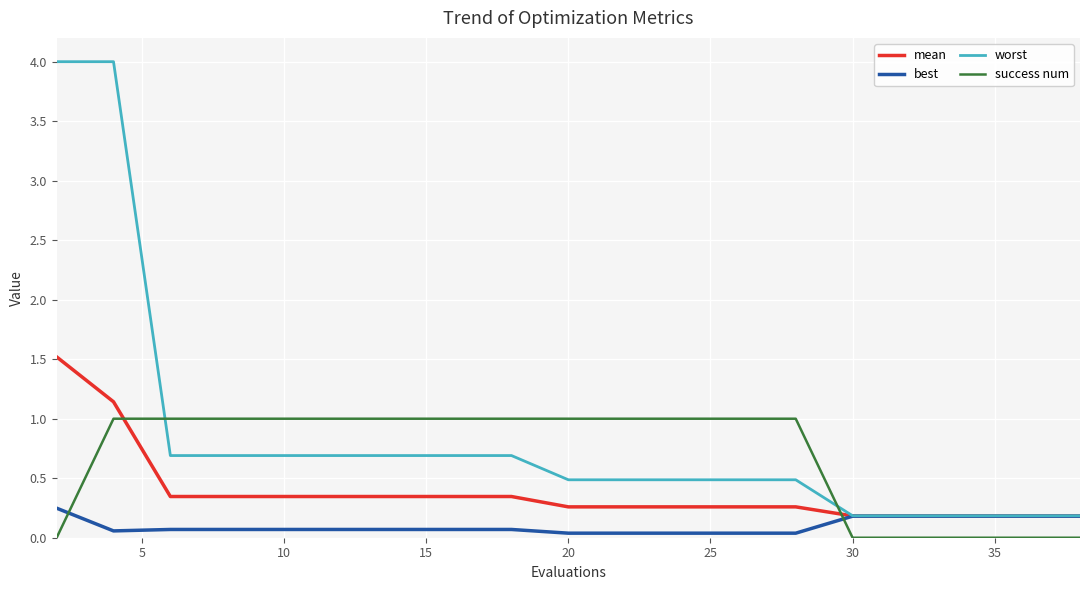

How many lines are shown in the chart?

4